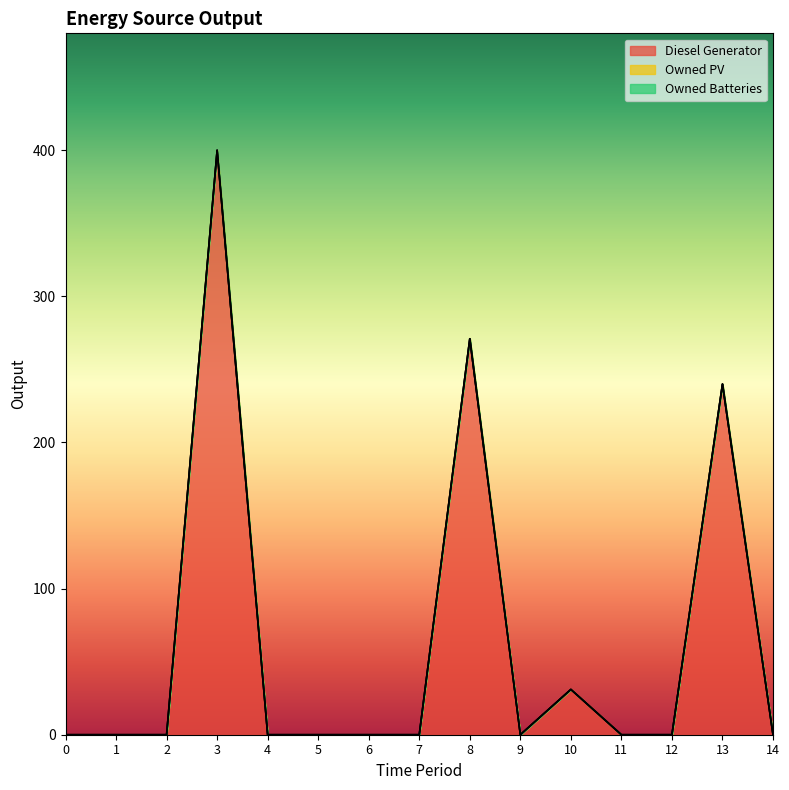

How many data points does each series have?

15